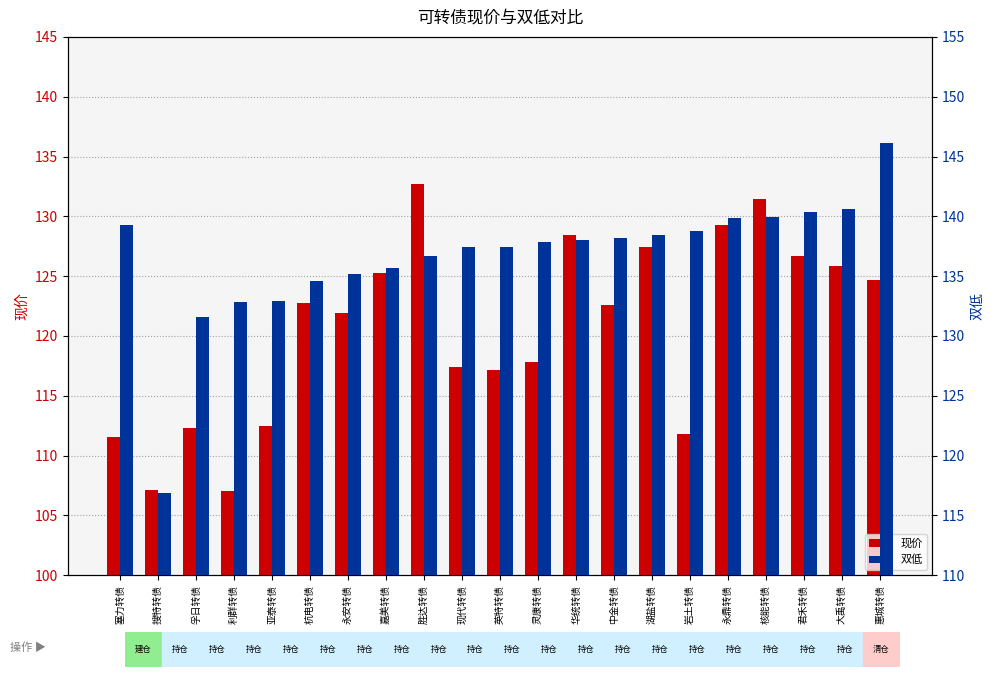

At how many categories does at least one series exceed 141?

1